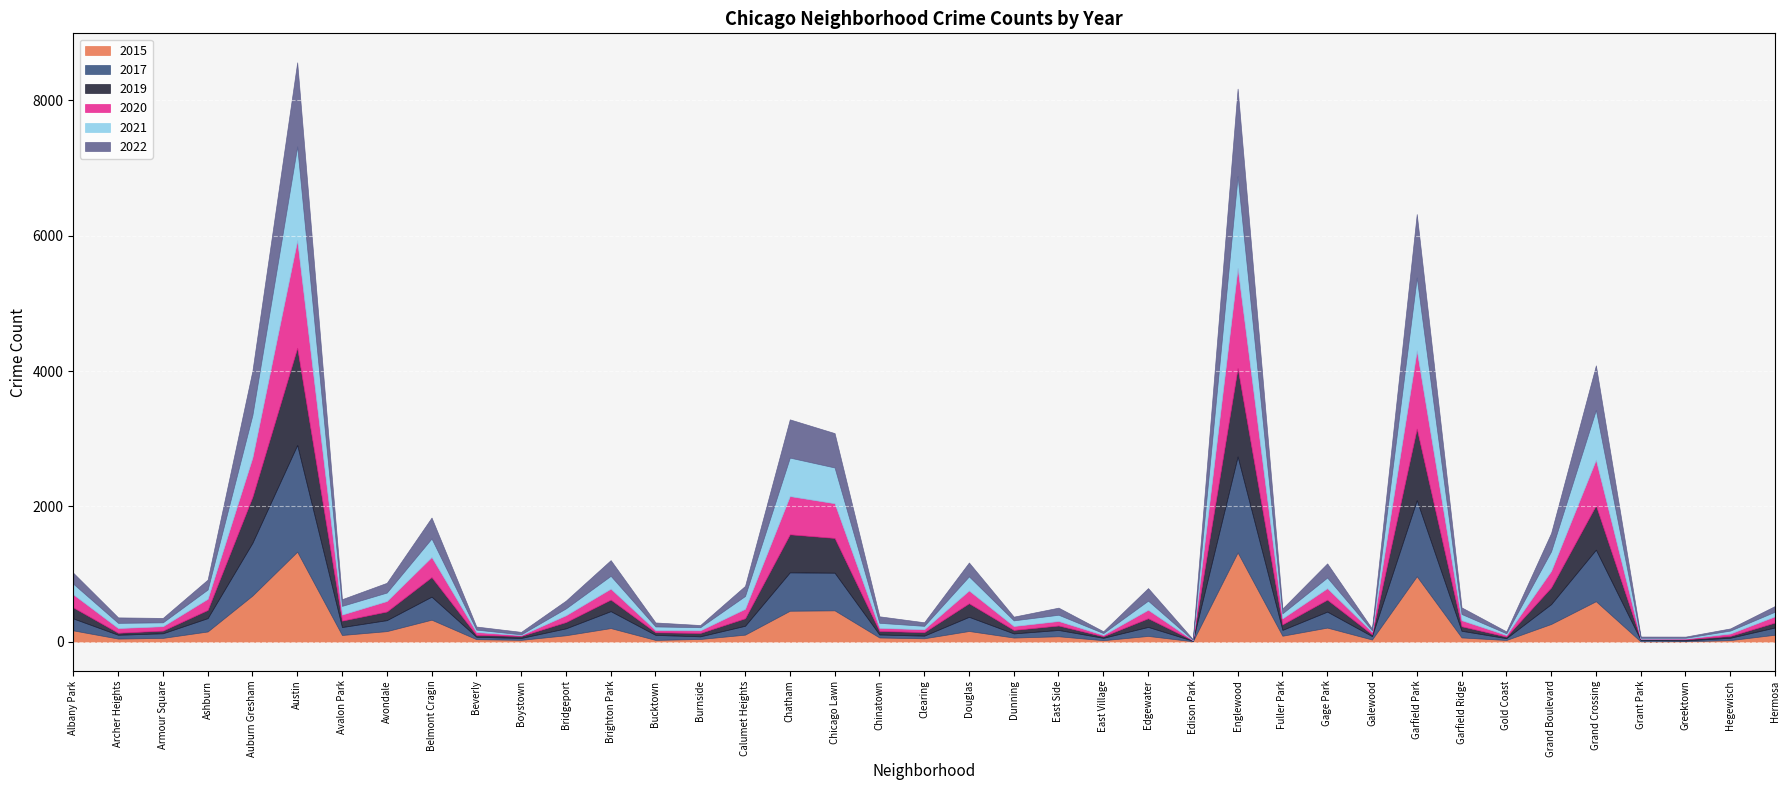

What are all the series names shown in the legend?

2015, 2017, 2019, 2020, 2021, 2022